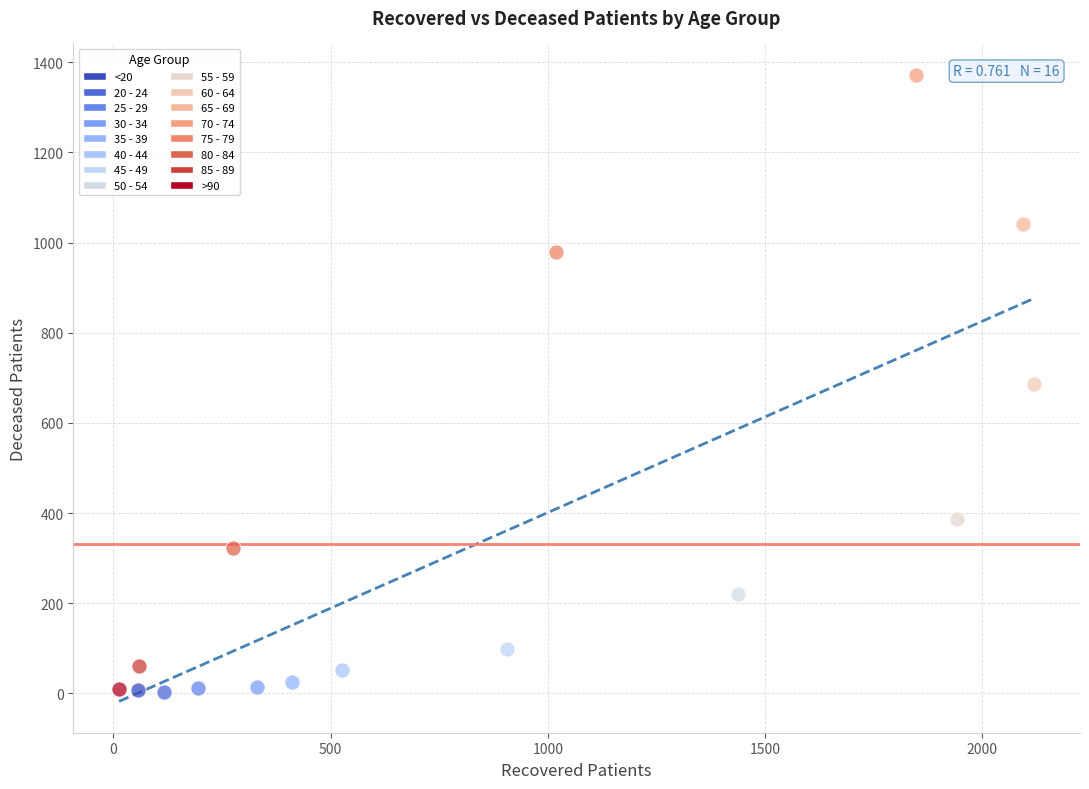

What are all the series names shown in the legend?

<20, 20 - 24, 25 - 29, 30 - 34, 35 - 39, 40 - 44, 45 - 49, 50 - 54, 55 - 59, 60 - 64, 65 - 69, 70 - 74, 75 - 79, 80 - 84, 85 - 89, >90